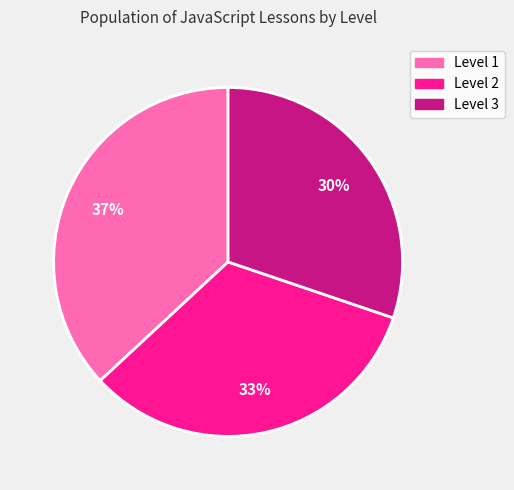

Is it true that Level 2 is 33% of the pie?

True